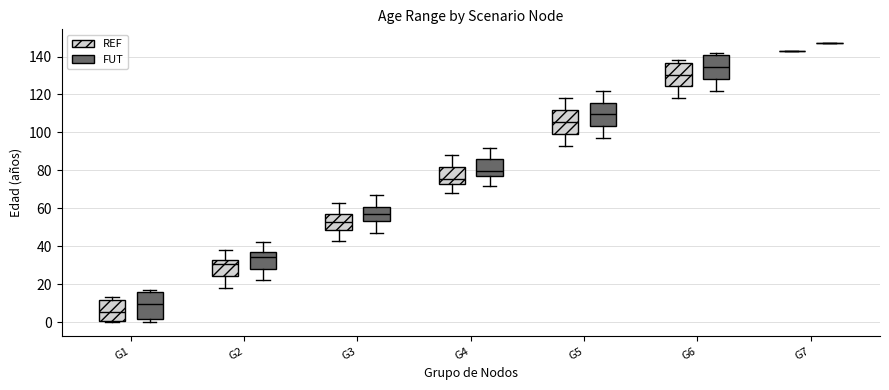

Reading left to right, read every box against the y-axis: the position of its median line, the range the box covers, and the ends of its whiskers. The values are not printed on the chart, so give them approximately, as read against the axis.

G1 (REF): median 6, box 0 to 12, whiskers 0 (just below the box's lower edge) to 14
G1 (FUT): median 10, box 2 to 16, whiskers 0 to 18
G2 (REF): median 30, box 24 to 34, whiskers 18 to 38
G2 (FUT): median 34, box 28 to 38, whiskers 22 to 42
G3 (REF): median 54, box 48 to 56, whiskers 44 to 64
G3 (FUT): median 58, box 54 to 60, whiskers 48 to 68
G4 (REF): median 76, box 74 to 82, whiskers 68 to 88
G4 (FUT): median 80, box 78 to 86, whiskers 72 to 92
G5 (REF): median 106, box 100 to 112, whiskers 94 to 118
G5 (FUT): median 110, box 104 to 116, whiskers 98 to 122
G6 (REF): median 130, box 124 to 136, whiskers 118 to 138
G6 (FUT): median 134, box 128 to 140, whiskers 122 to 142
G7 (REF): box collapsed to a line at 144, whiskers 144 to 144
G7 (FUT): box collapsed to a line at 148, whiskers 148 to 148